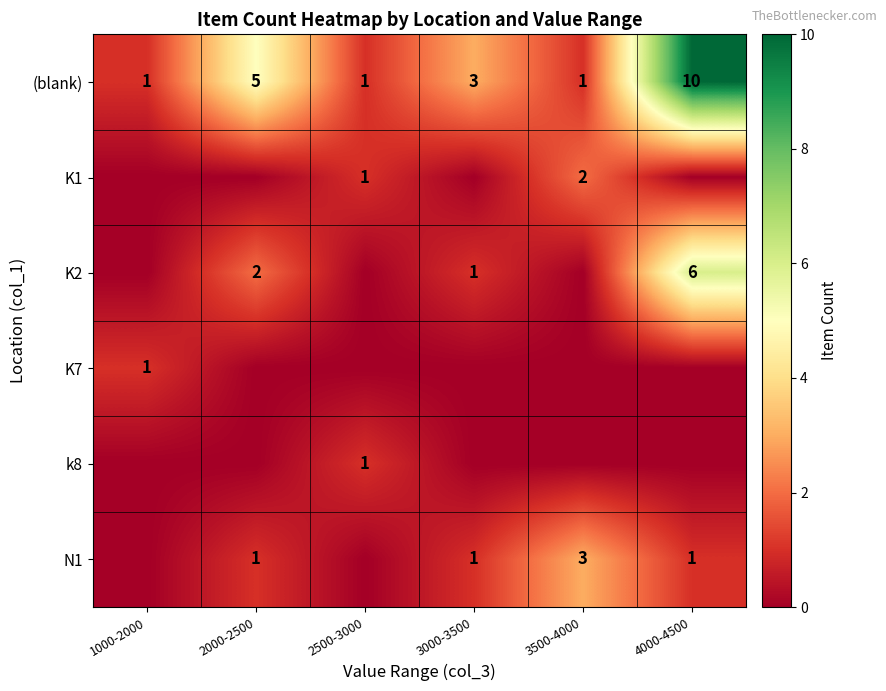

At which label does (blank) first exceed 3?

2000-2500